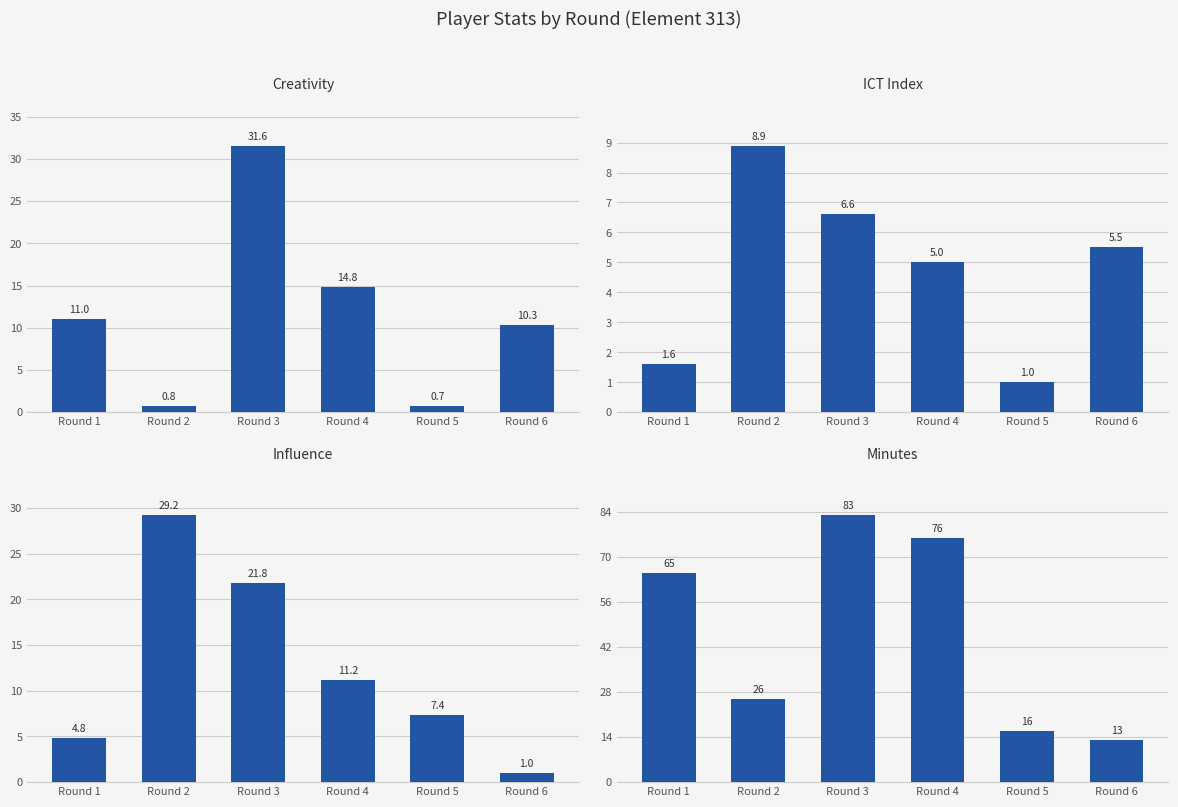

Is the value of minutes at Round 5 greater than the value of creativity at Round 1?

Yes